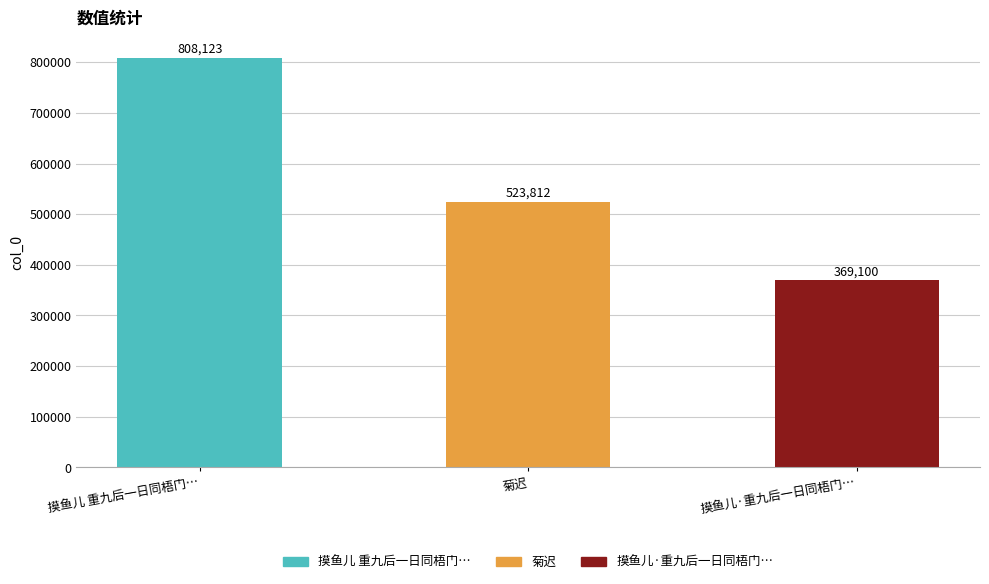

Reading left to right, extract all data points from this chart.

808123	523812	369100